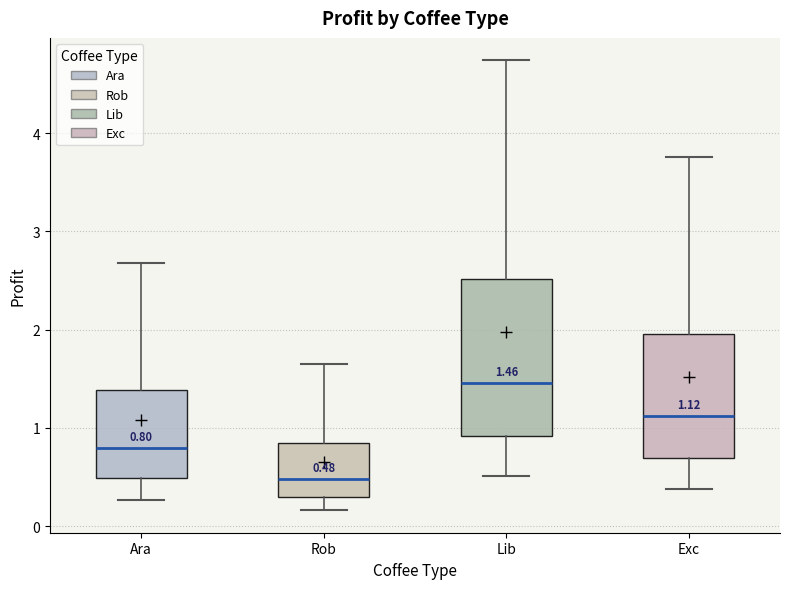

Which box is the tallest, from its lower edge to its upper edge?

Lib